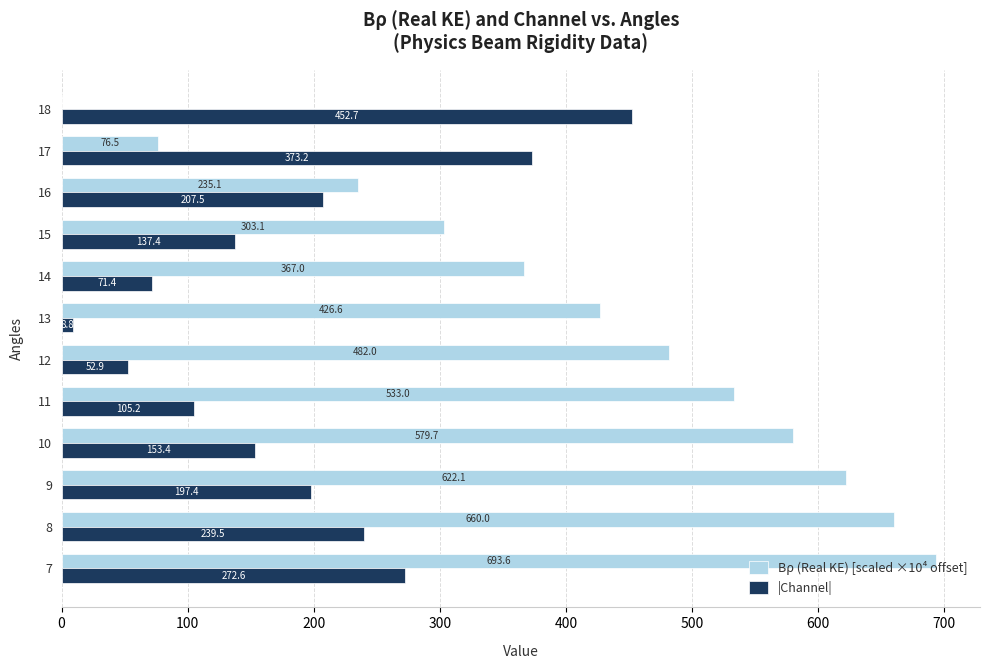

Which category has the highest value across all series?

7